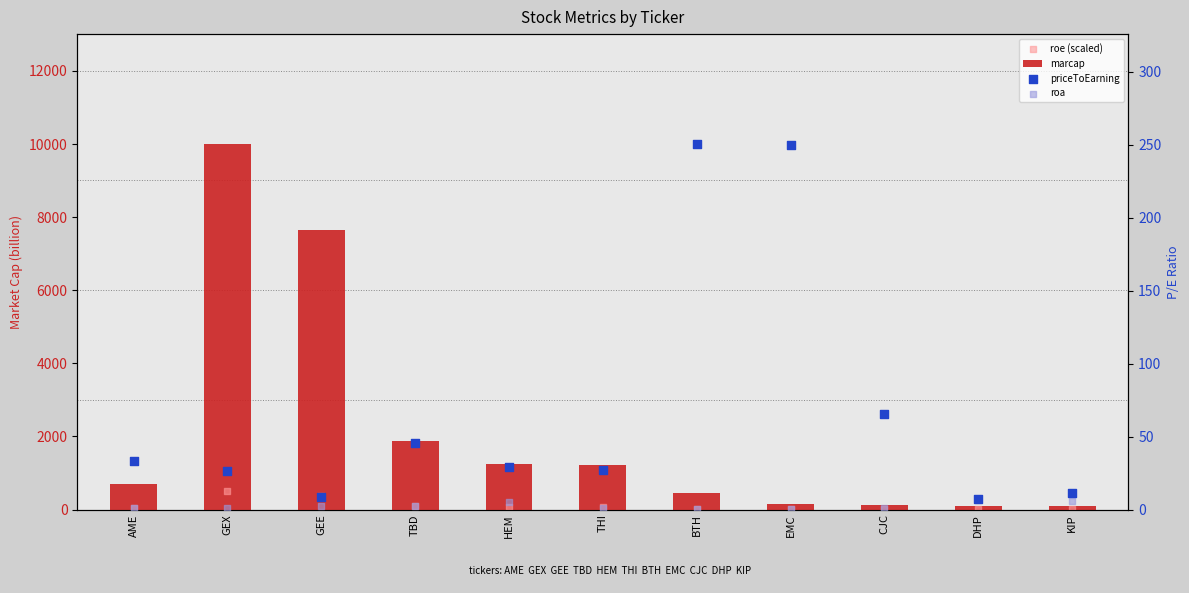

Is the value of roa at GEE greater than the value of priceToEarning at GEE?

No